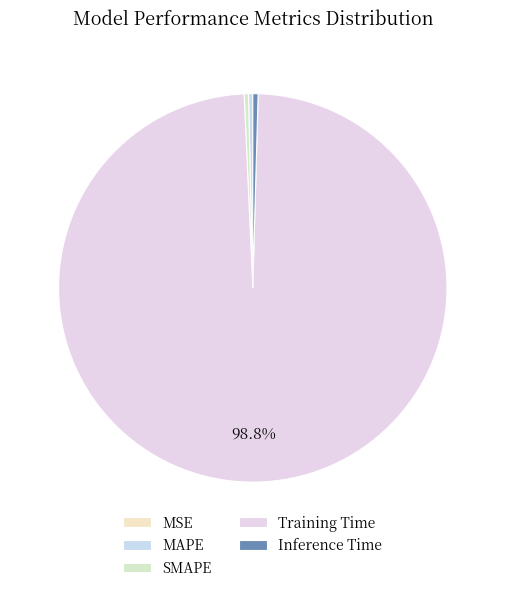

Does any single category account for the majority?

Yes